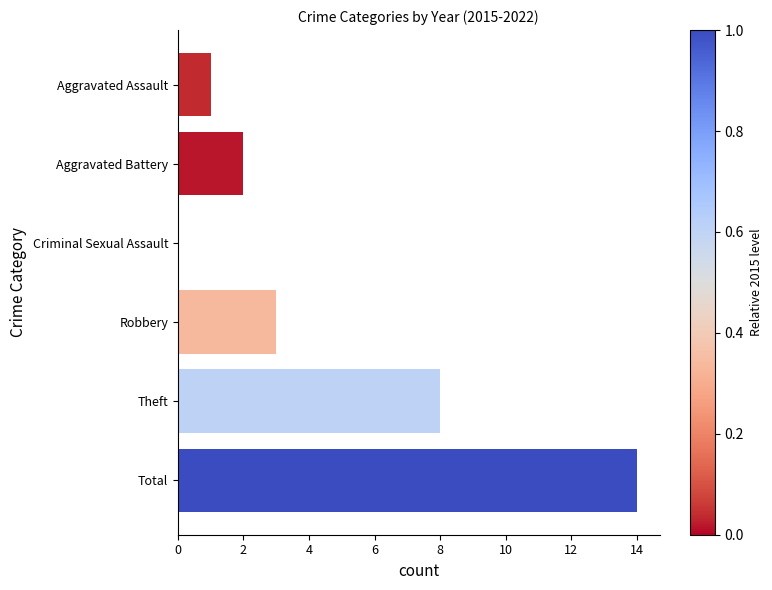

Reading top to bottom, transcribe all the data shown in this chart.

Aggravated Assault=1	Aggravated Battery=2	Criminal Sexual Assault=0	Robbery=3	Theft=8	Total=14